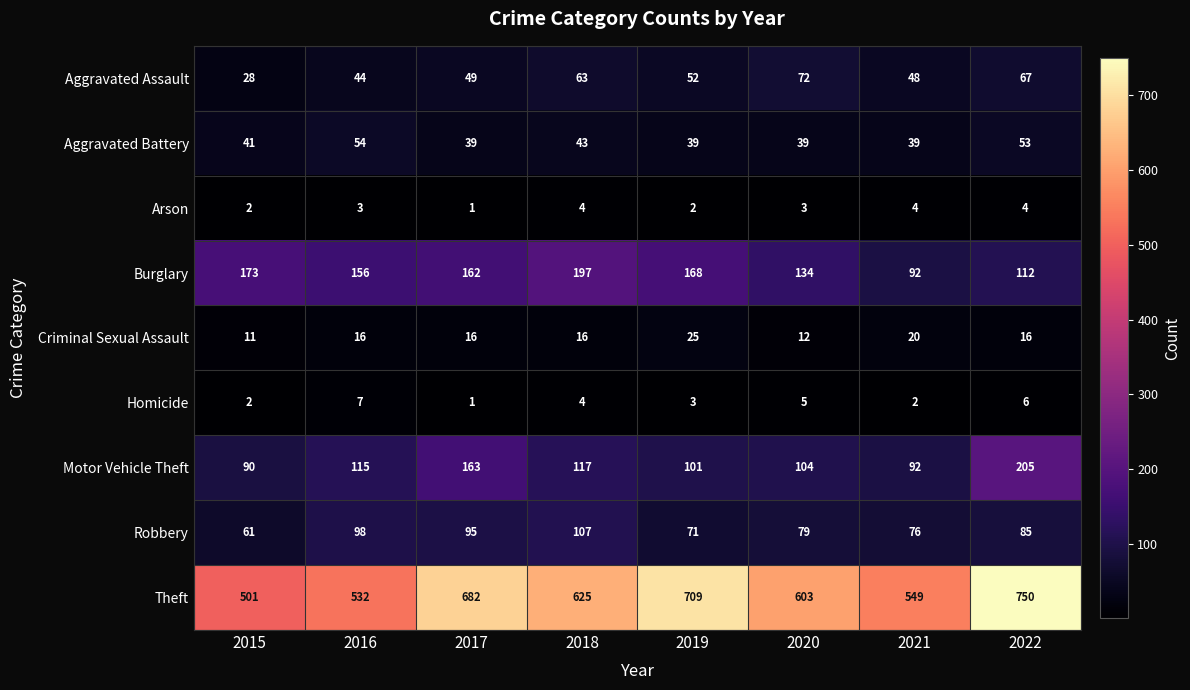

At which category is the sum across all series the highest?

2022